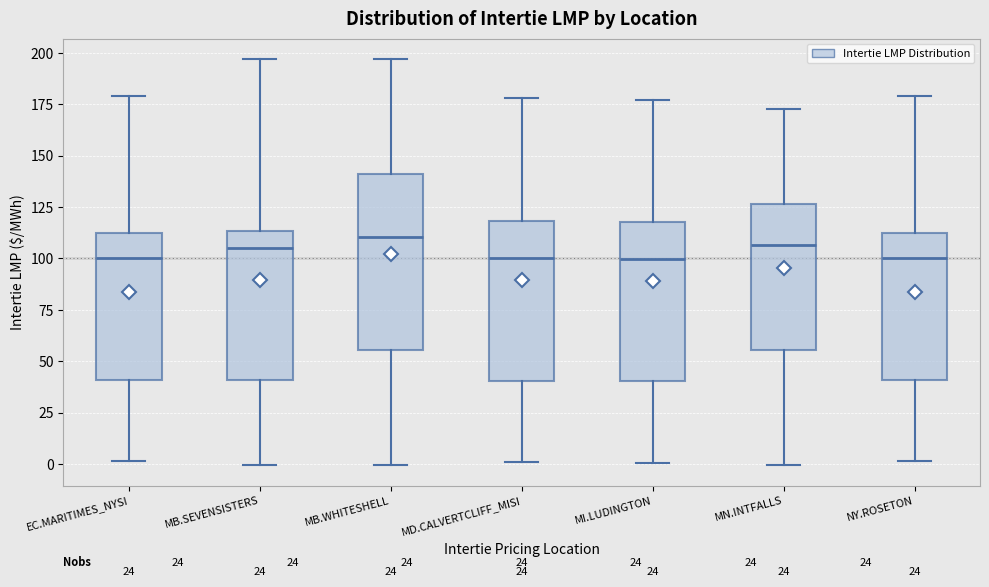

Where does the median line of the box for NY.ROSETON sit on the y-axis? The values are not printed on the chart, so give them approximately, as read against the axis.

100